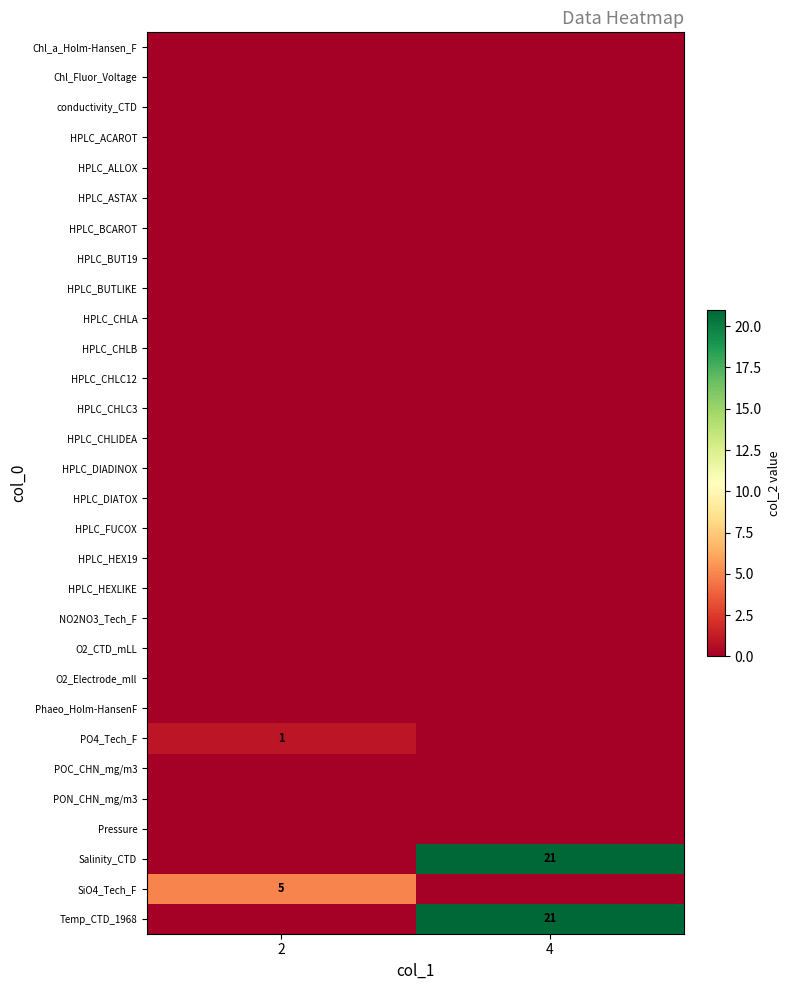

Count the number of categories in the chart.

2